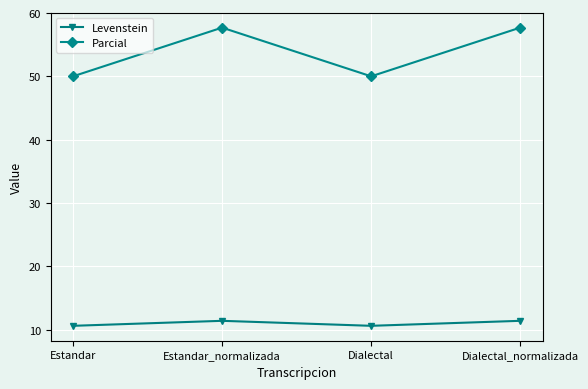

At which category does Parcial reach its first local peak?

Estandar_normalizada